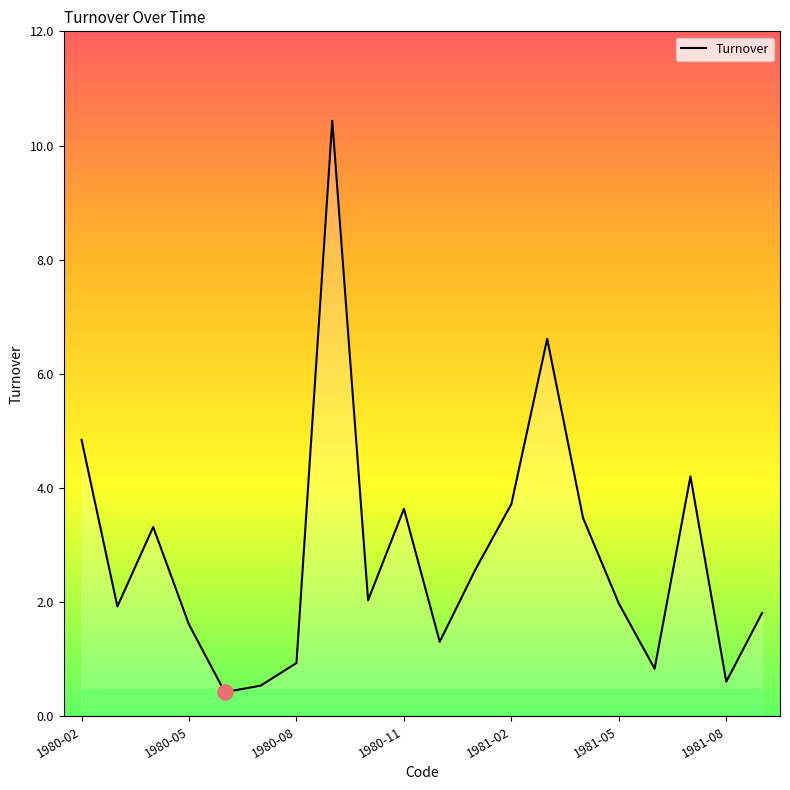

What is the difference between the maximum and minimum values?

10.0